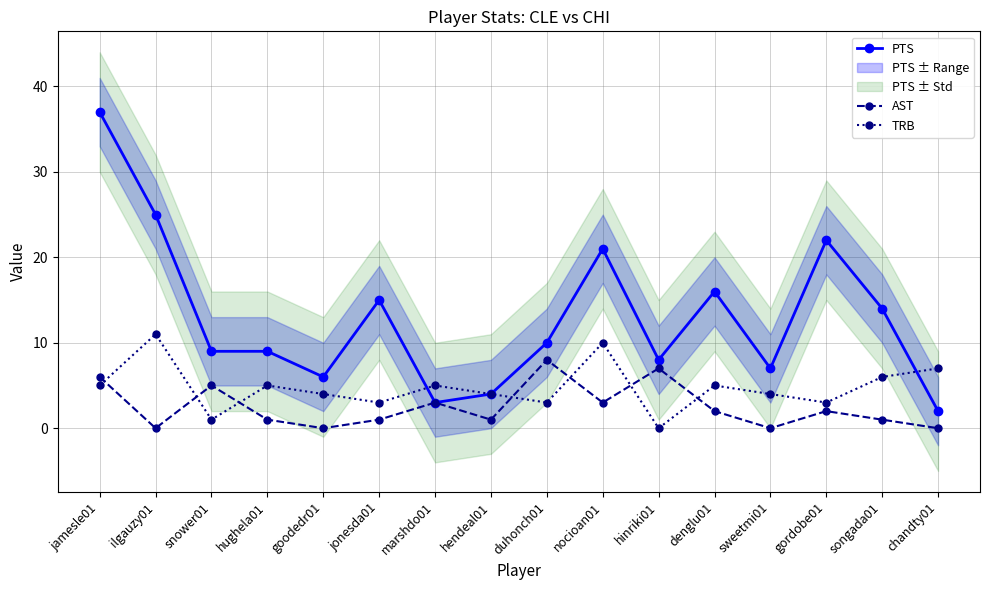

Reading left to right, what are all the values shown in this chart?

PTS: 37	25	9	9	6	15	3	4	10	21	8	16	7	22	14	2
AST: 6	0	5	1	0	1	3	1	8	3	7	2	0	2	1	0
TRB: 5	11	1	5	4	3	5	4	3	10	0	5	4	3	6	7